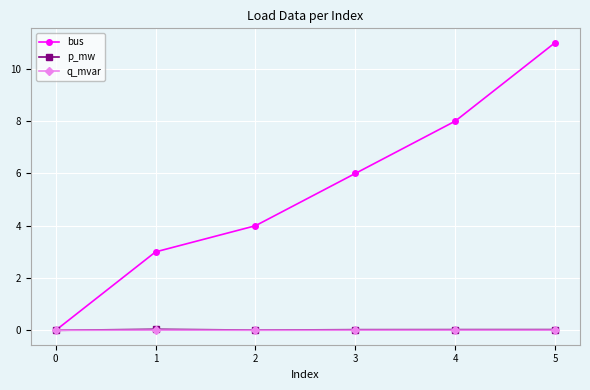

What is the maximum value shown in the chart?

11.0